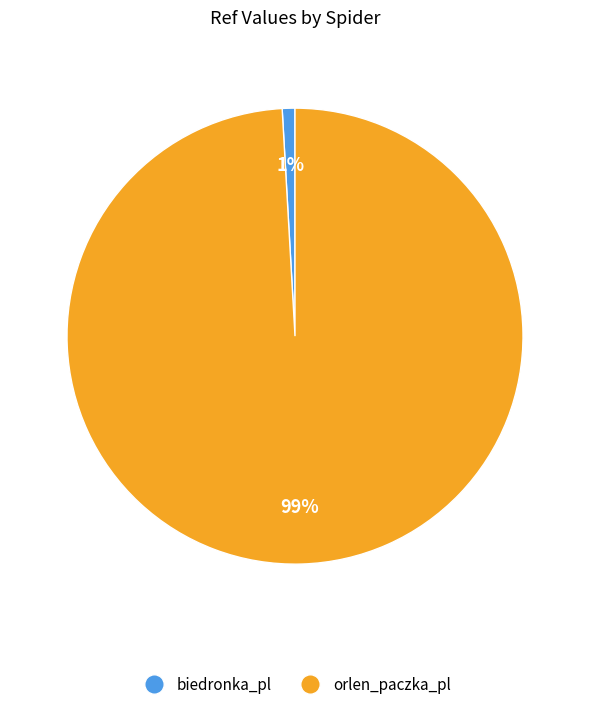

Count the number of slices in the pie.

2